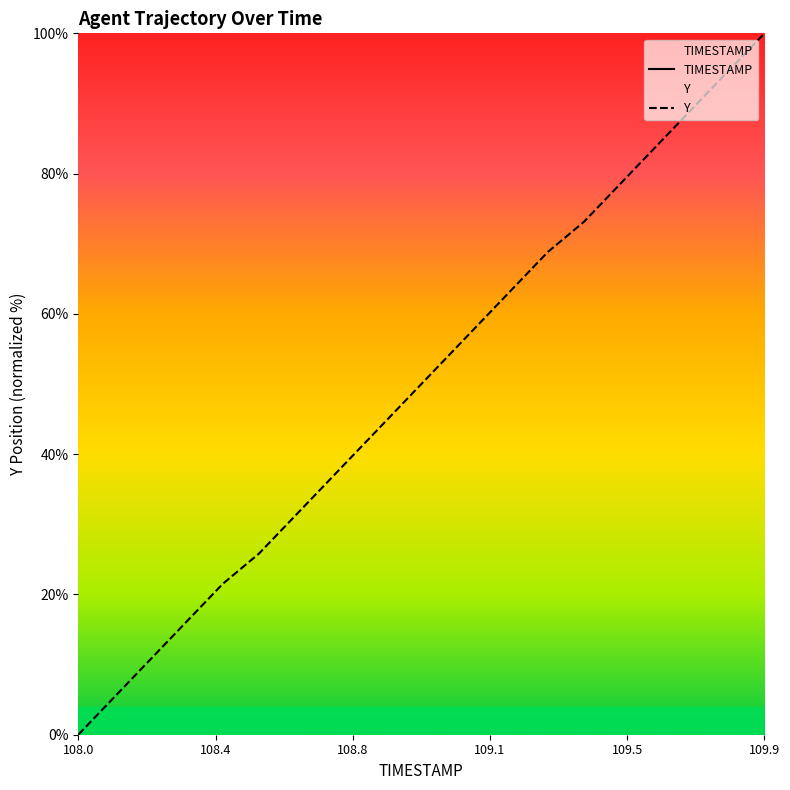

What are all the series names shown in the legend?

TIMESTAMP, Y